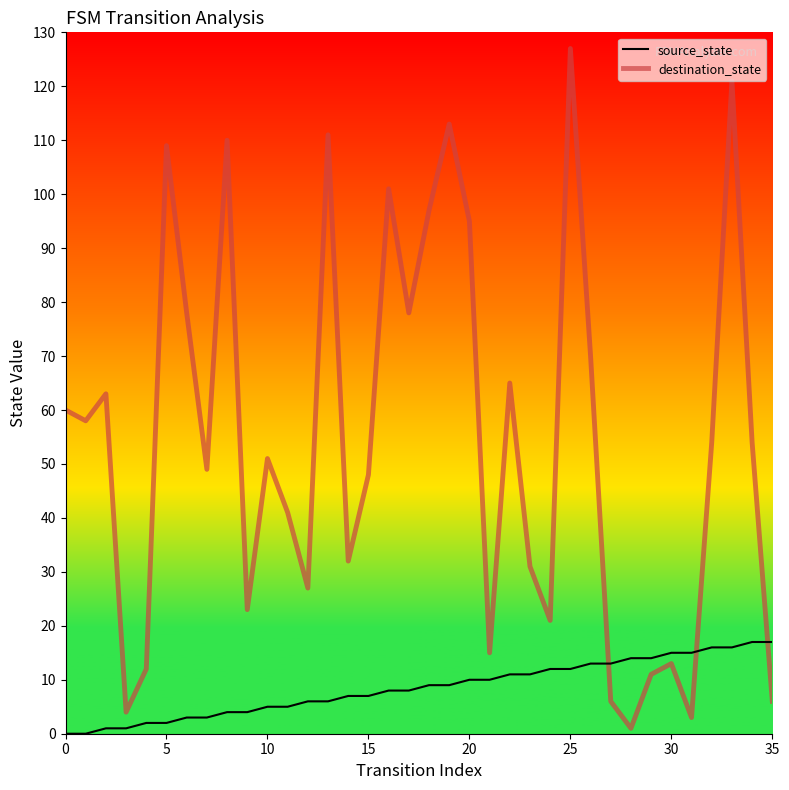

What is the sum of all source_state values?

306